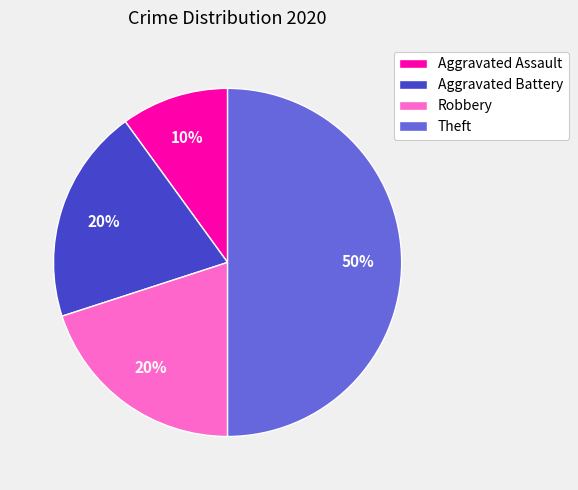

Does Robbery account for over 50% of the chart?

No